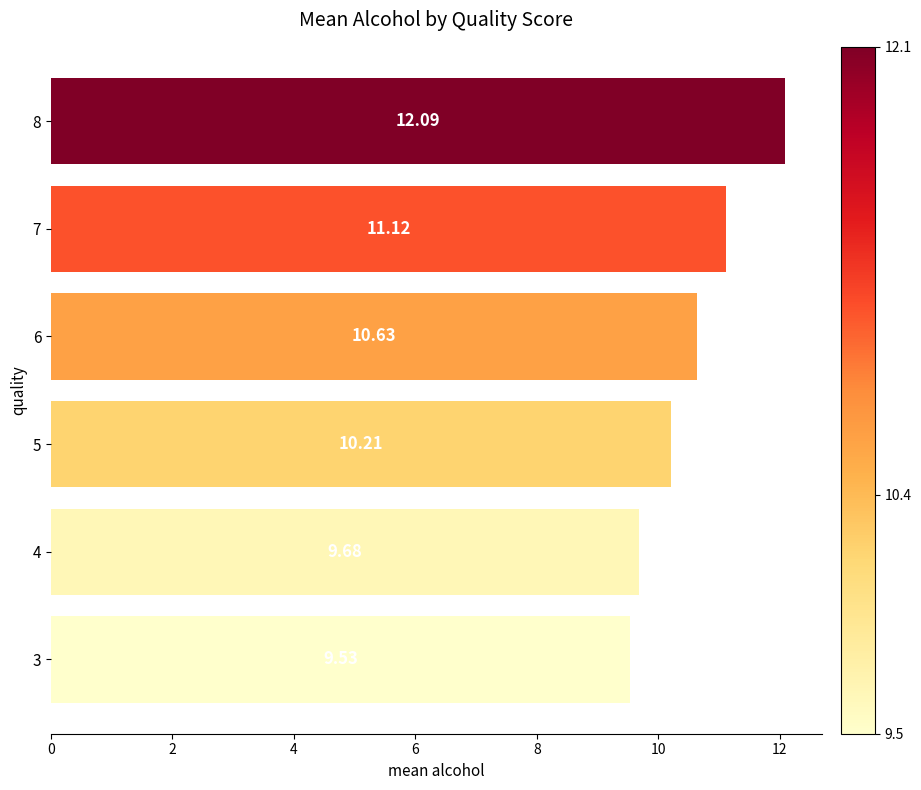

List the labels in order of value, smallest first.

3, 4, 5, 6, 7, 8